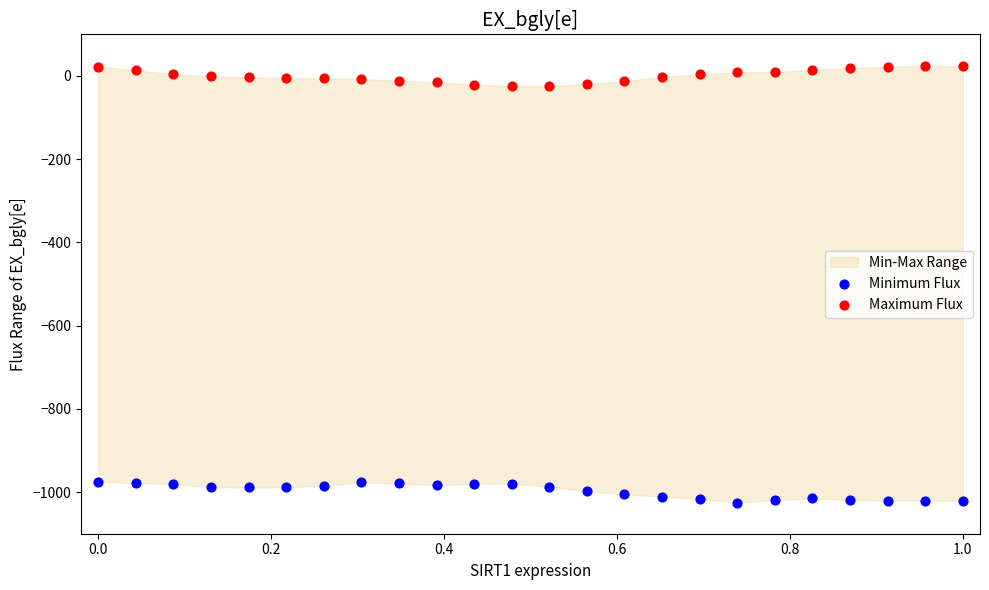

What is the X range (max minus min) for the scatter plot?

1.0